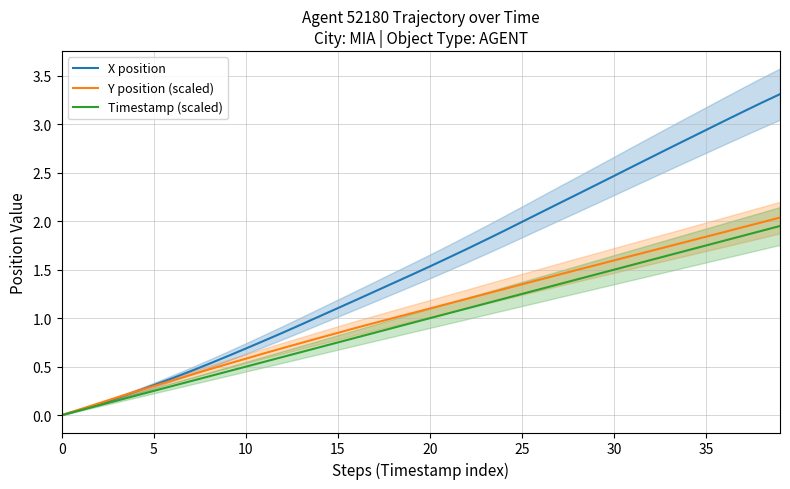

What is the difference between the Timestamp (scaled) values at 29 and 19?

0.5